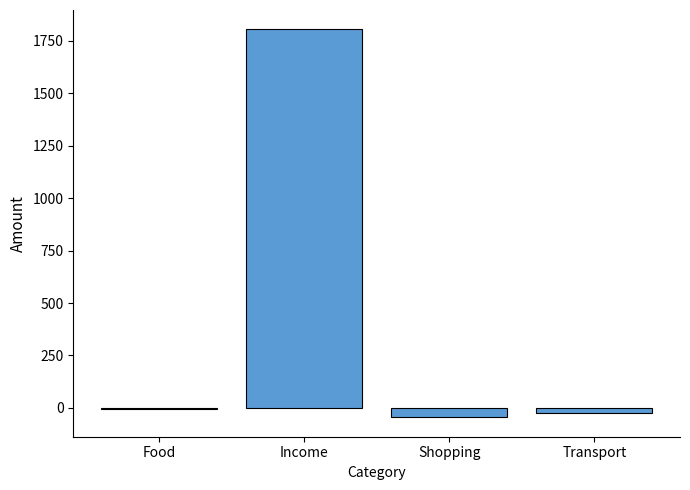

What is the sum of all values?

1731.8